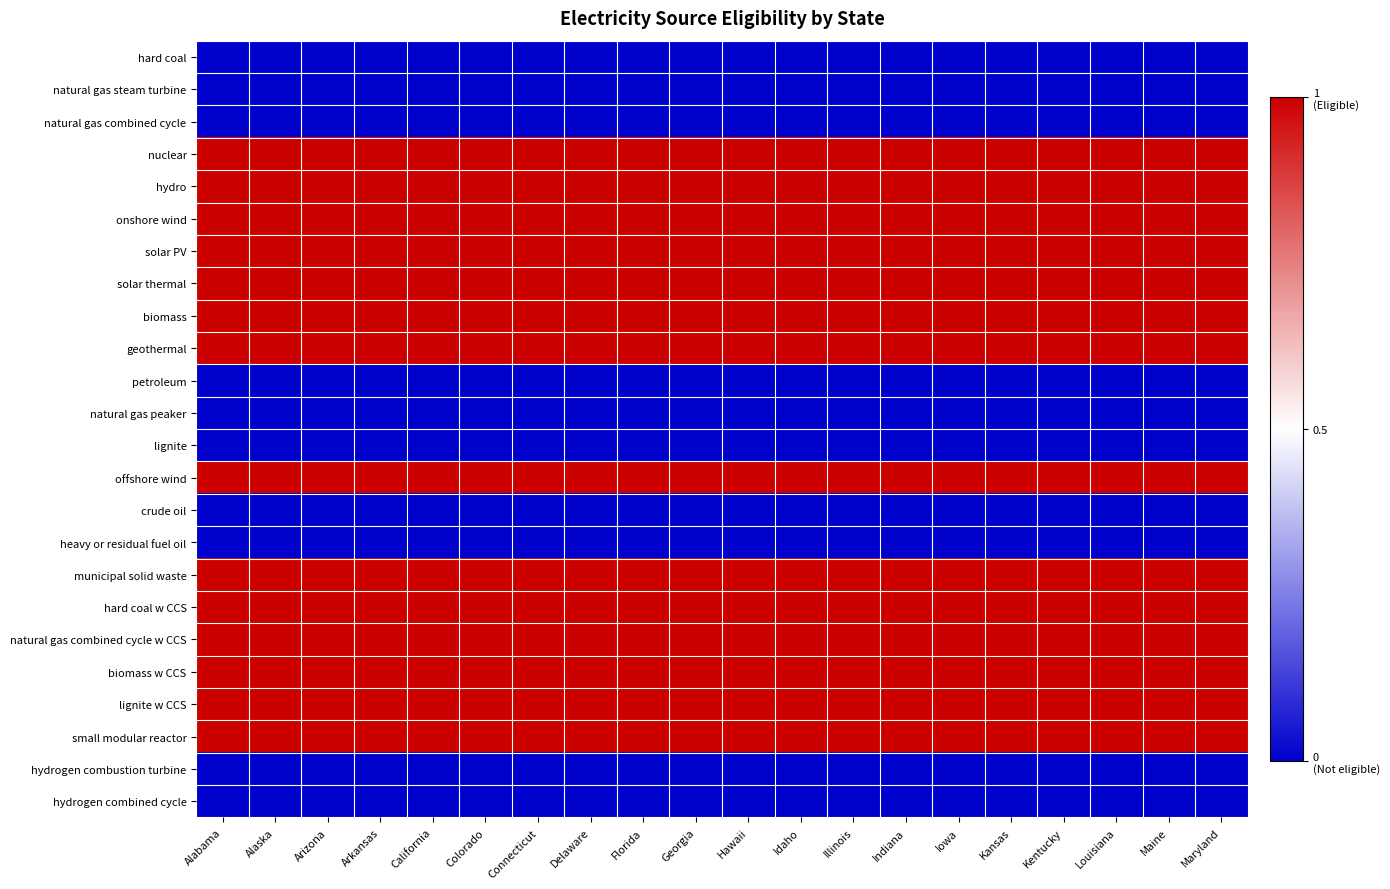

What is the difference between the highest and lowest values at Delaware?

1